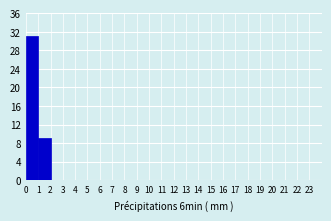

What is the height of the bar covering 0 to 1 on the x-axis? The values are not printed on the chart, so give them approximately, as read against the axis.

31